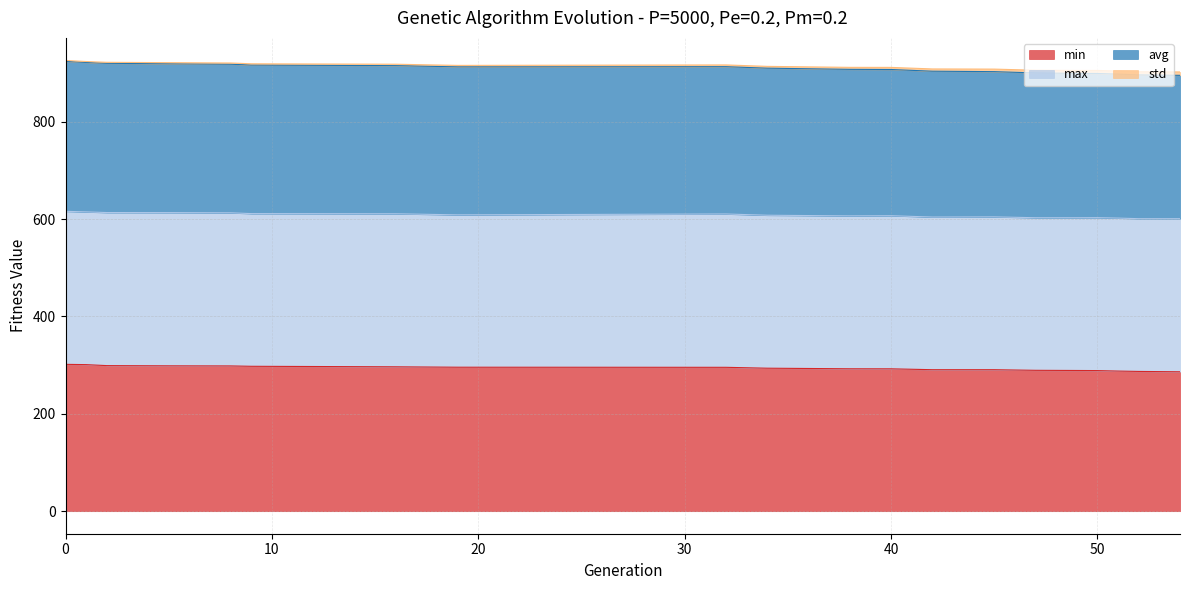

List the labels in order of avg value, largest first.

0, 1, 2, 5, 8, 9, 16, 32, 19, 34, 38, 40, 42, 45, 47, 49, 50, 51, 52, 54